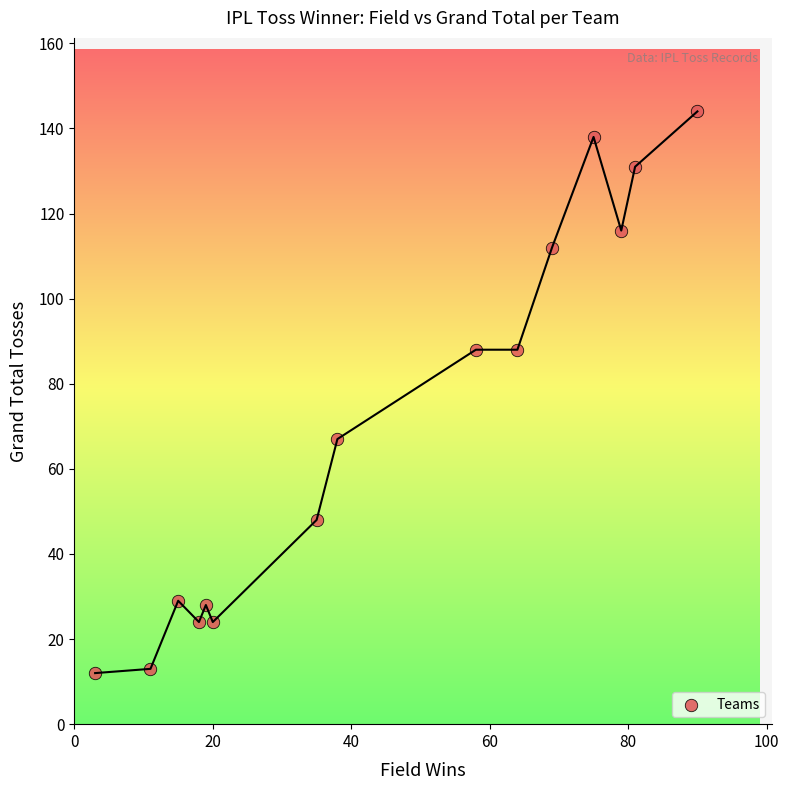

What is the range of X values (max minus min)?

87